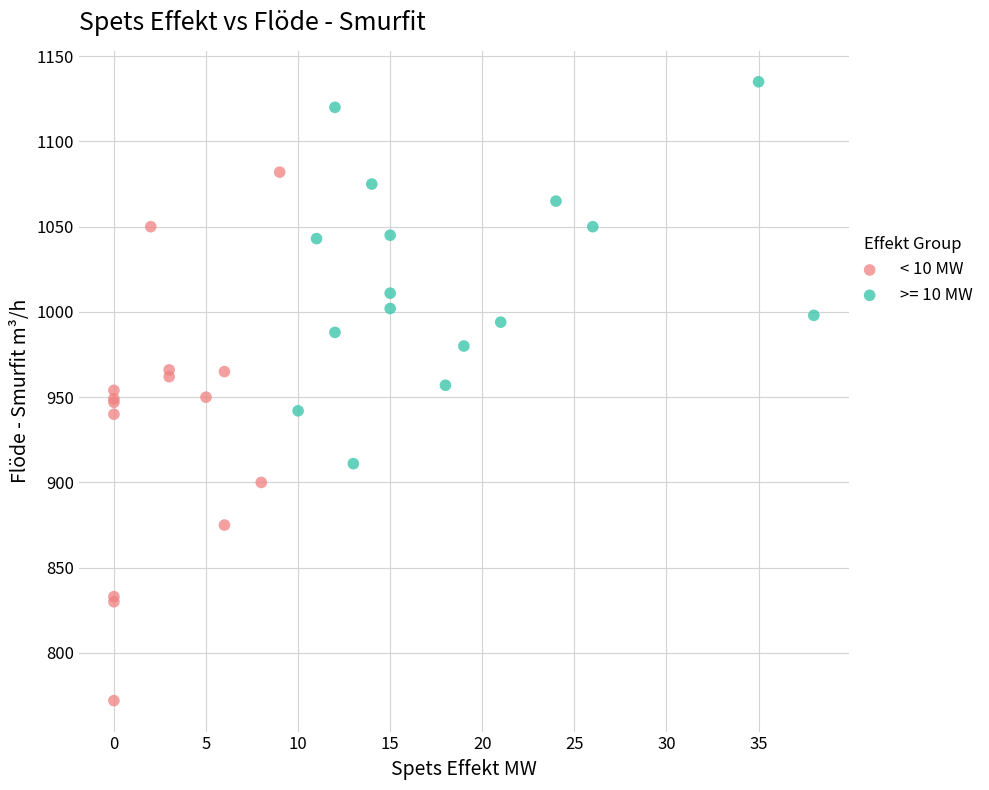

Which series has the largest Y range (max minus min)?

< 10 MW